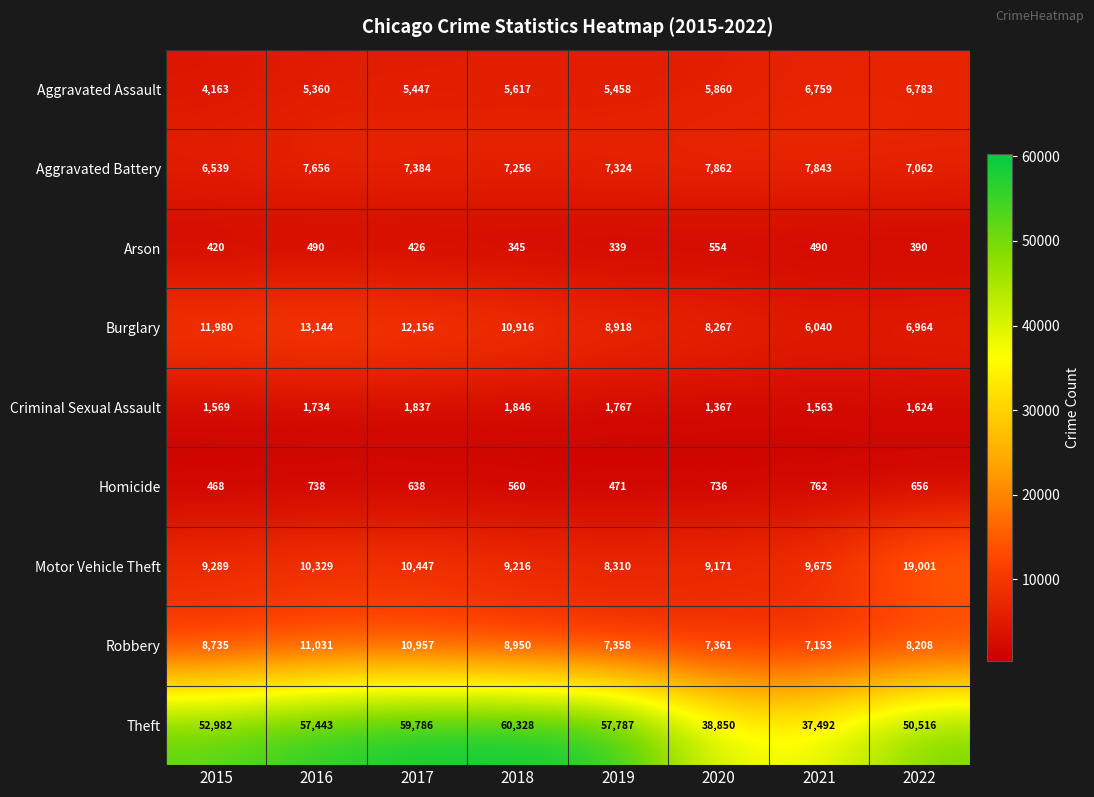

What is the sum of all Criminal Sexual Assault values?

13307